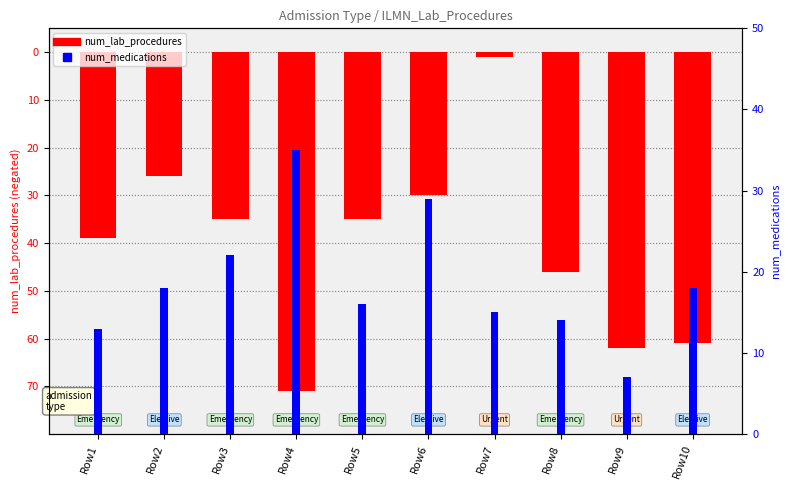

Reading left to right, transcribe all the data shown in this chart.

num_lab_procedures: -39	-26	-35	-71	-35	-30	-1	-46	-62	-61
num_medications: 13	18	22	35	16	29	15	14	7	18